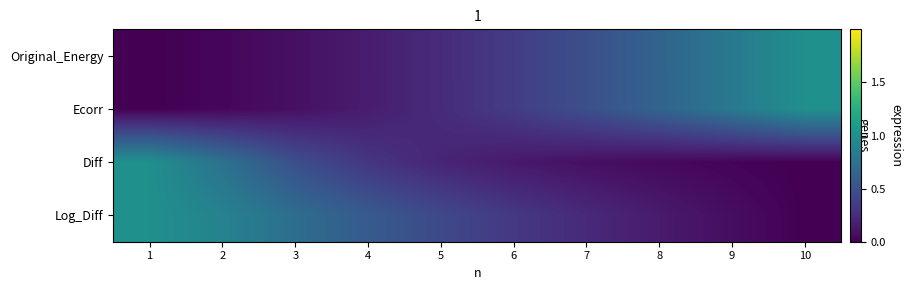

At which category does the chart reach its peak across all series?

10